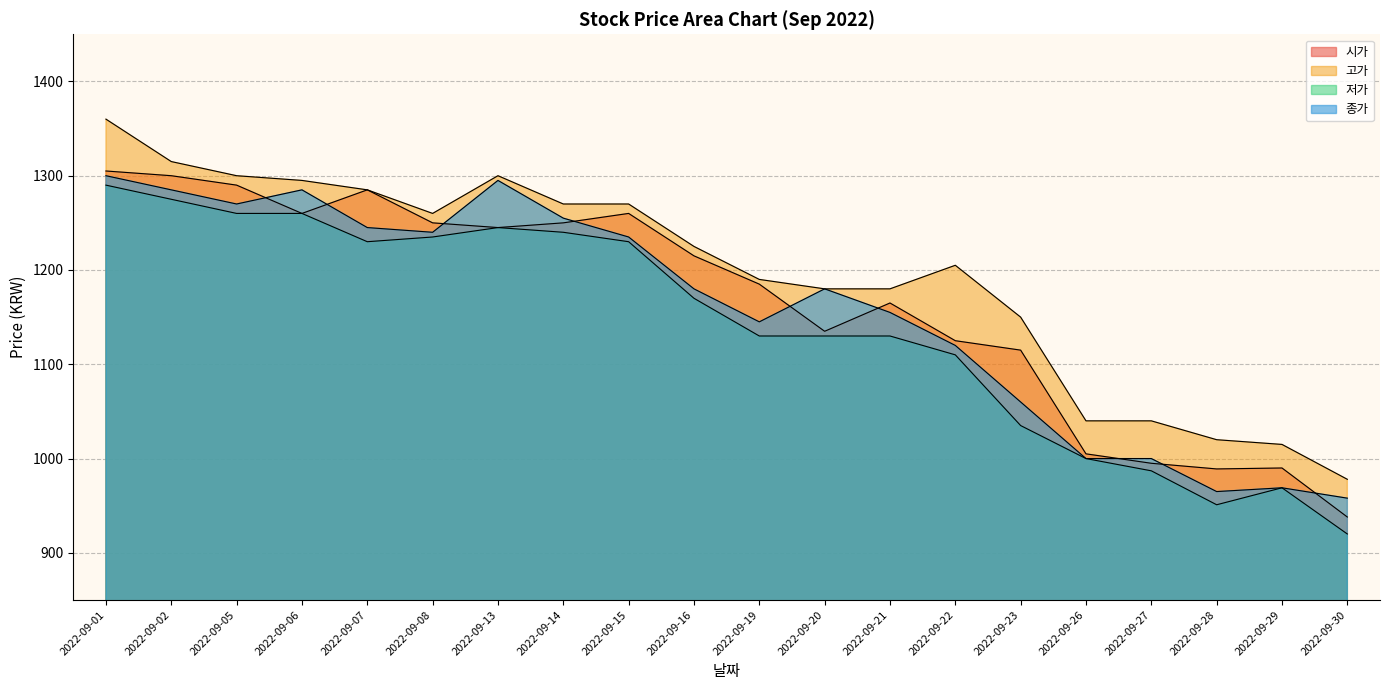

Which has a higher value, 2022-09-29 or 2022-09-05?

2022-09-05